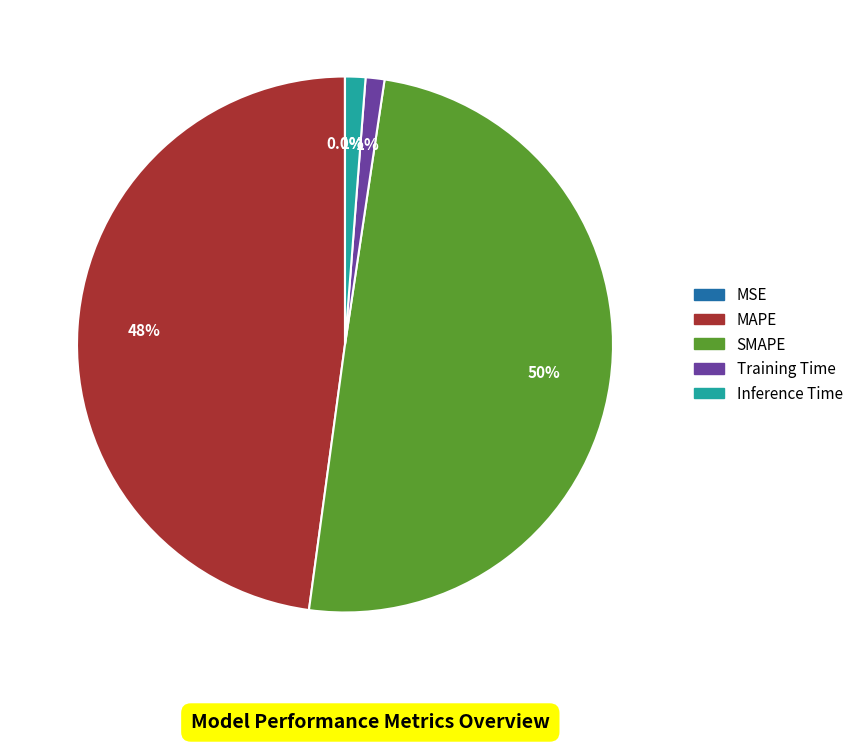

Between Inference Time and SMAPE, which is larger?

SMAPE